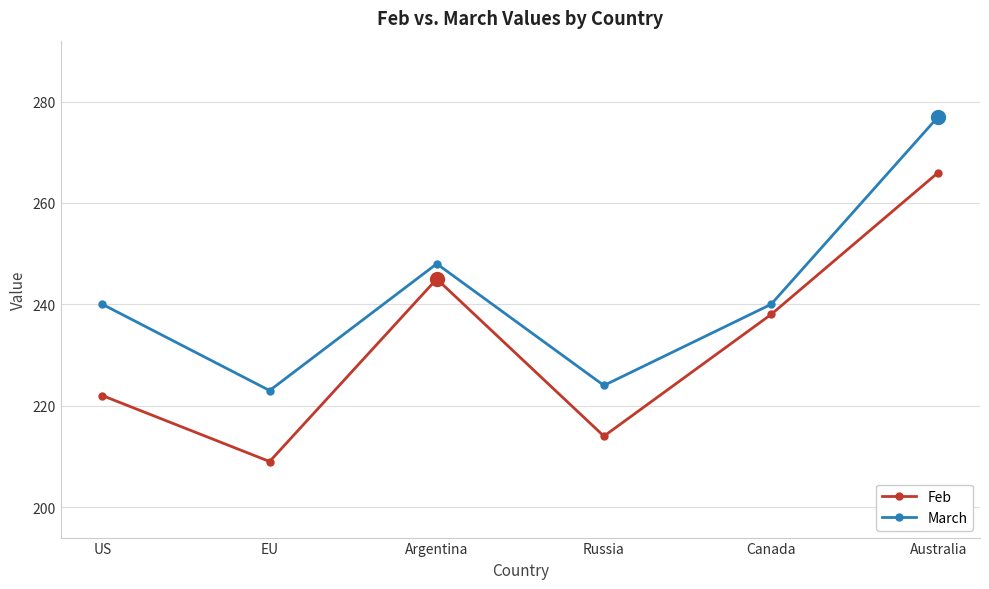

What are all the series names shown in the legend?

Feb, March